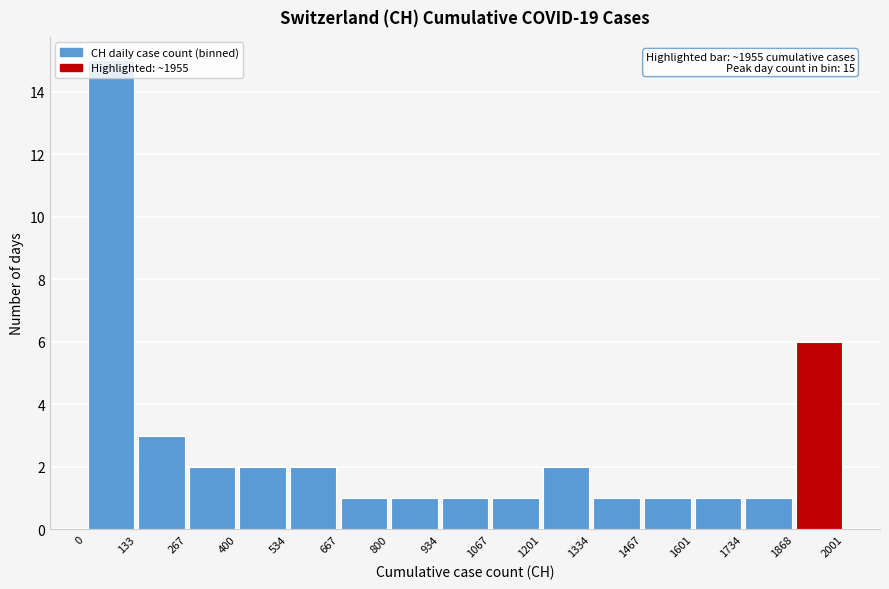

Which range on the x-axis has the tallest bar?

0 to 133